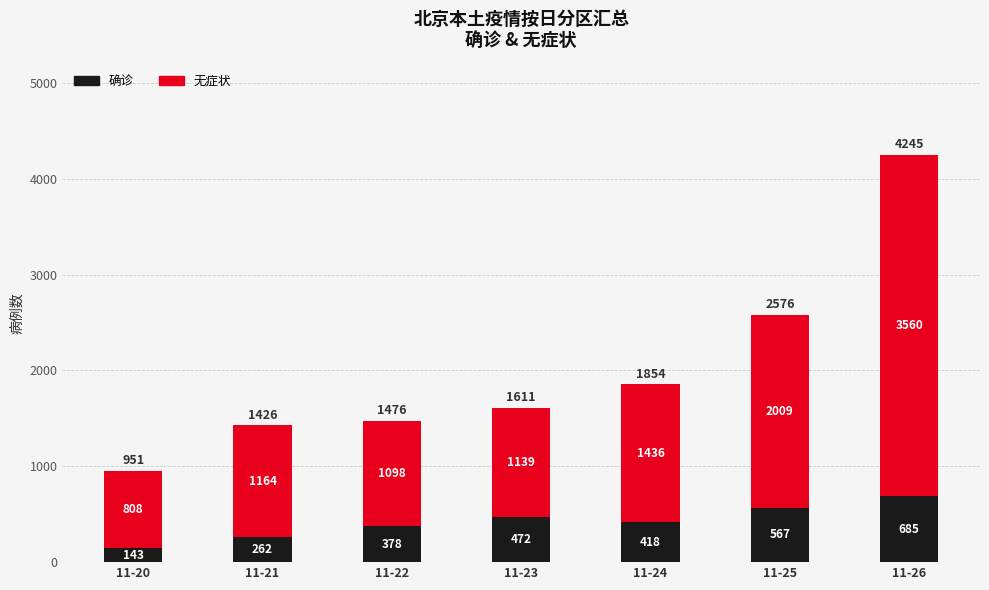

Where is 确诊 nearest to the value 414?

11-24